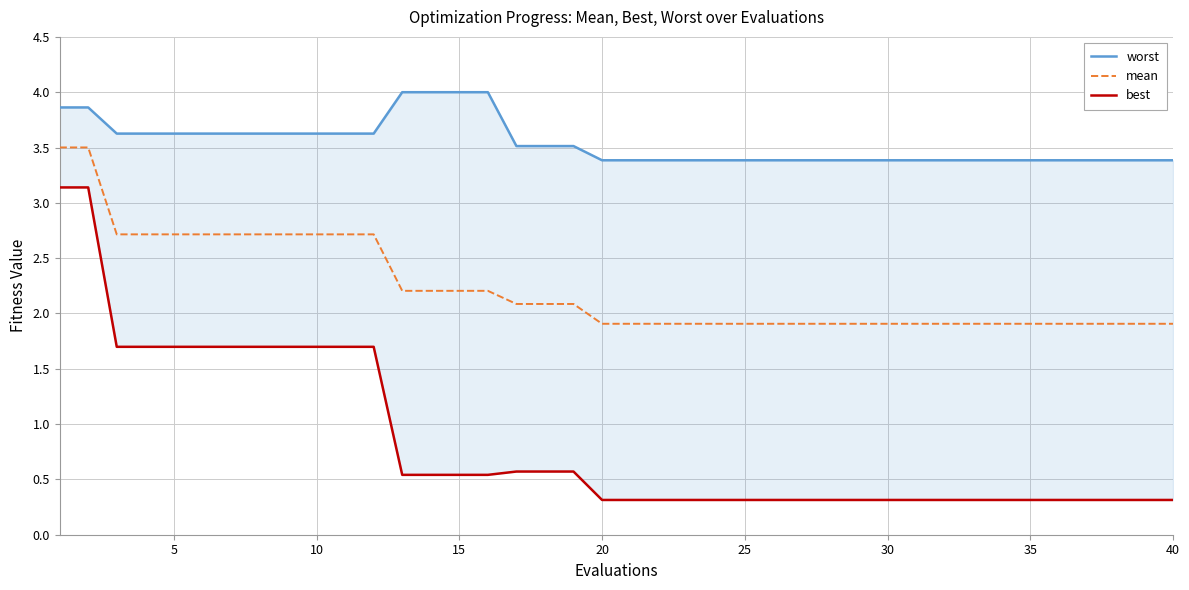

Which series has the largest total across all categories?

worst